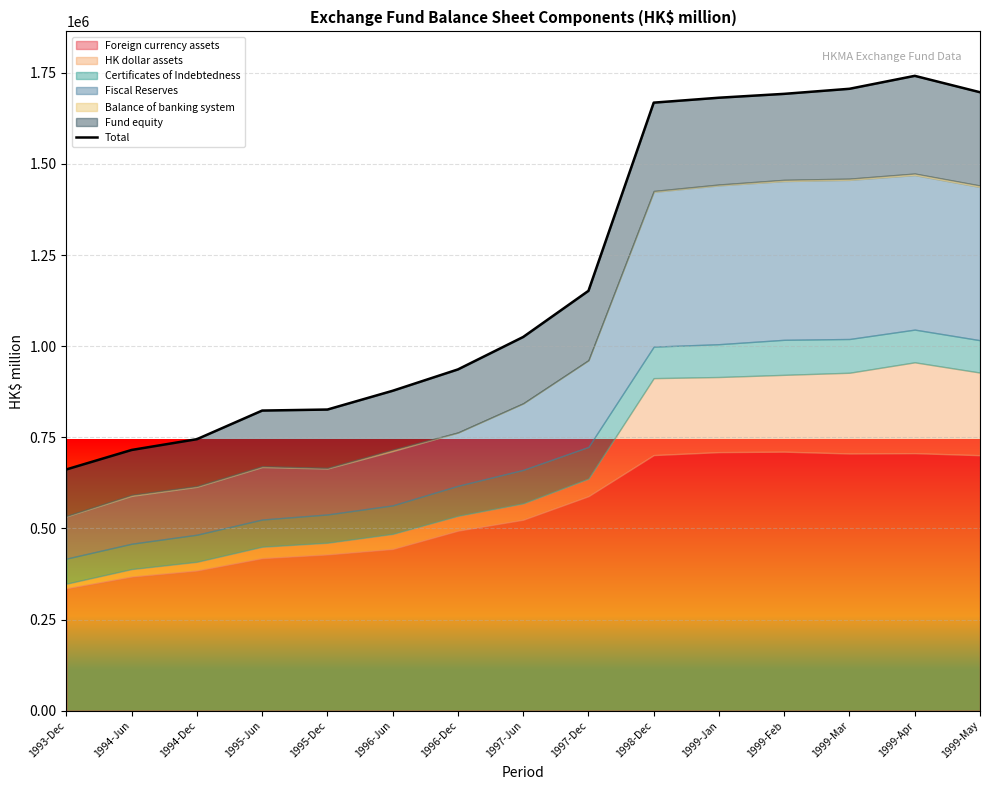

What is the approximate value at 1997-Dec?

1151839